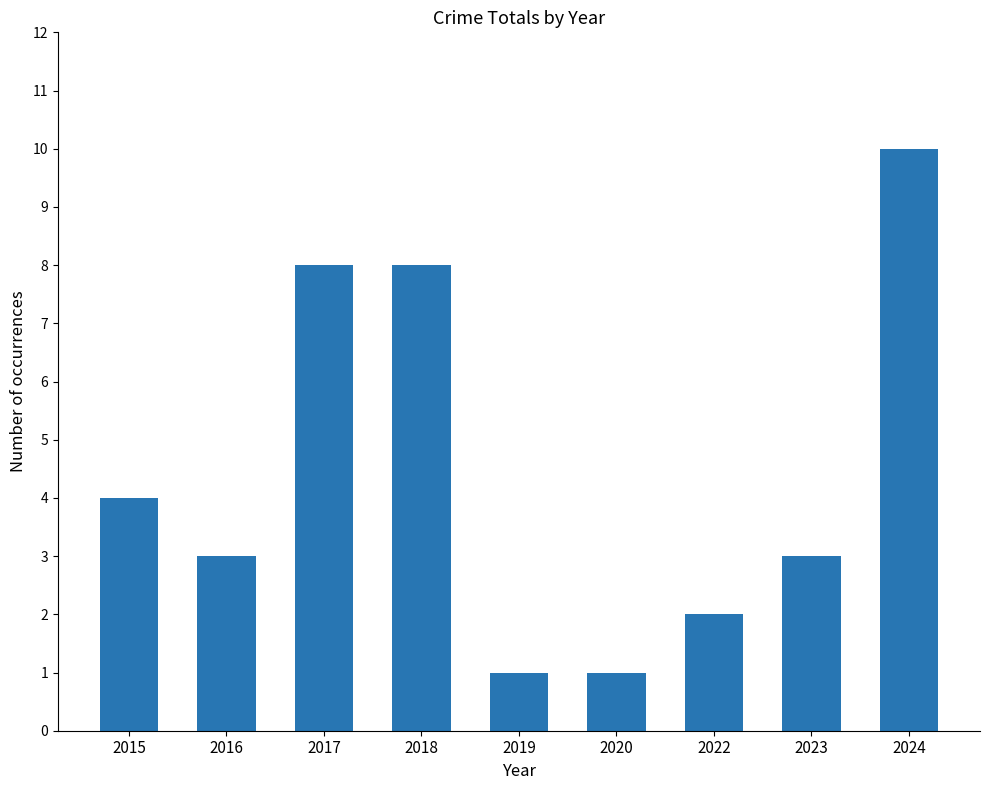

What is the value of the 5th bar from the left?

1